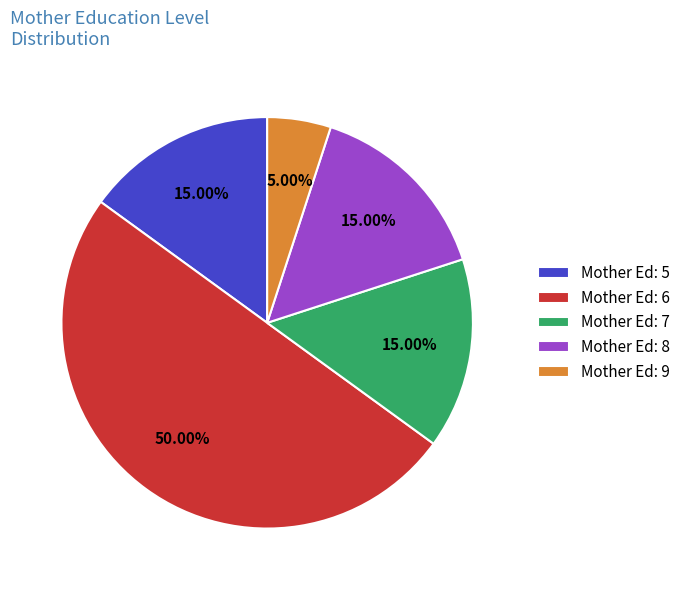

What is the smallest slice in the pie chart?

Mother Ed: 9